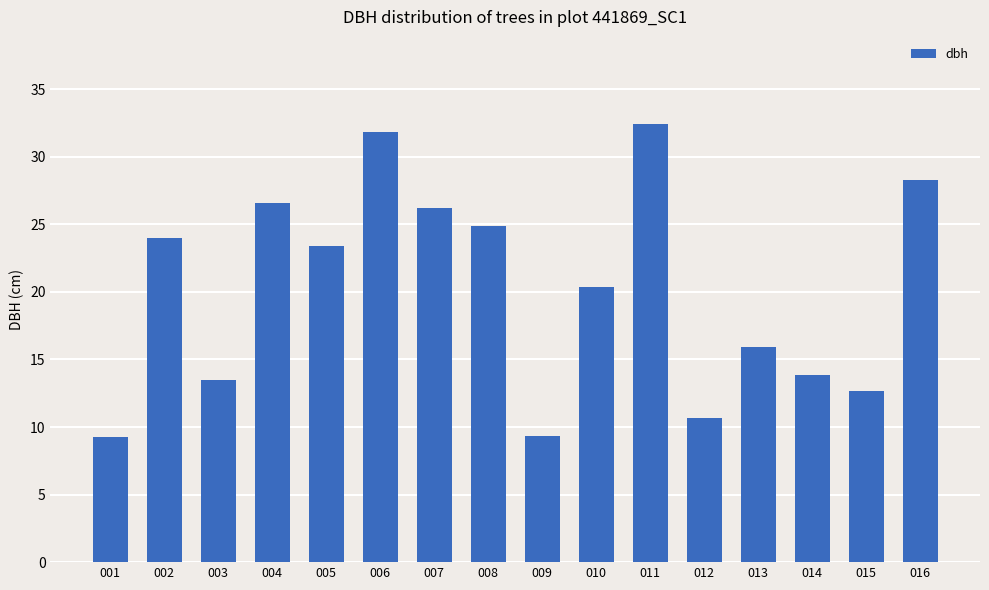

At which label does the data first exceed 23?

002